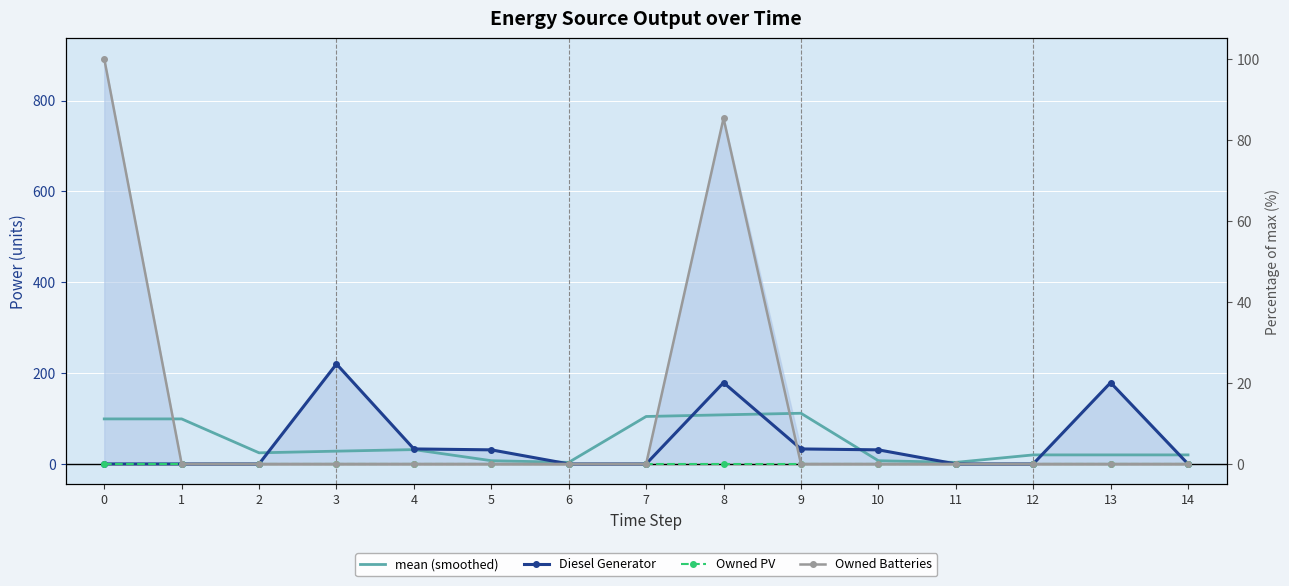

True or false: Owned PV and mean (smoothed) intersect in this chart.

False